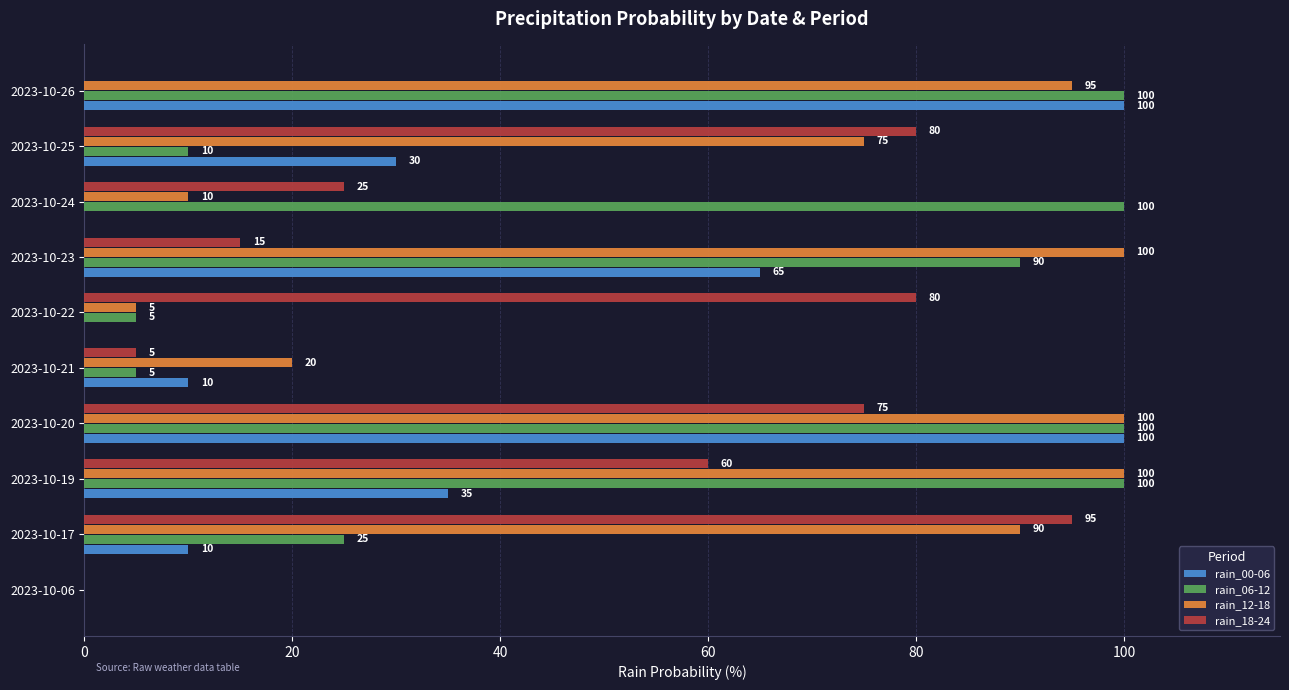

What is the maximum value for rain_12-18?

100